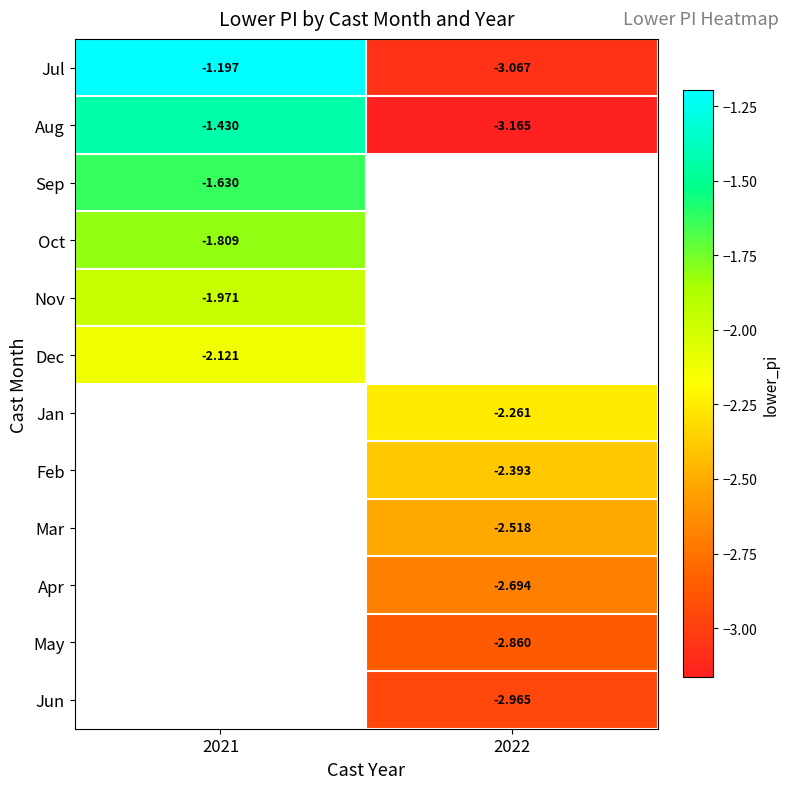

Count the number of data series in this chart.

12